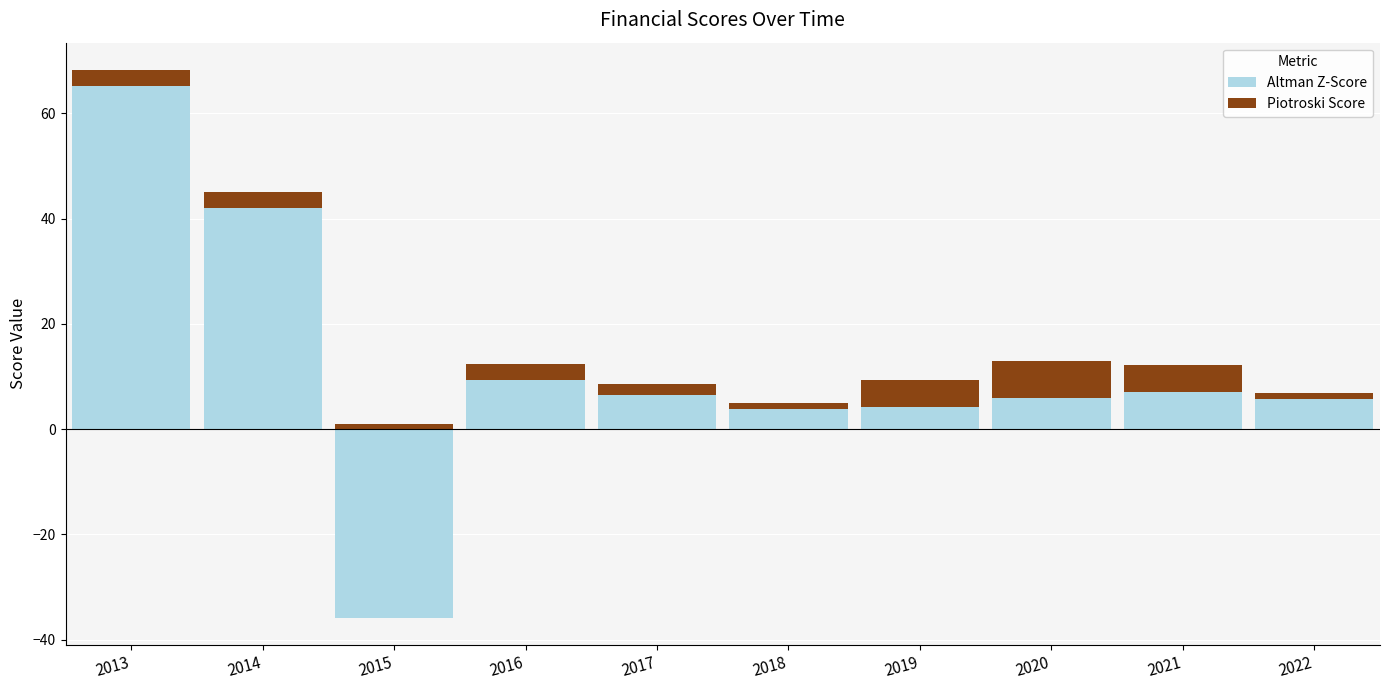

How many bars are there in total?

20